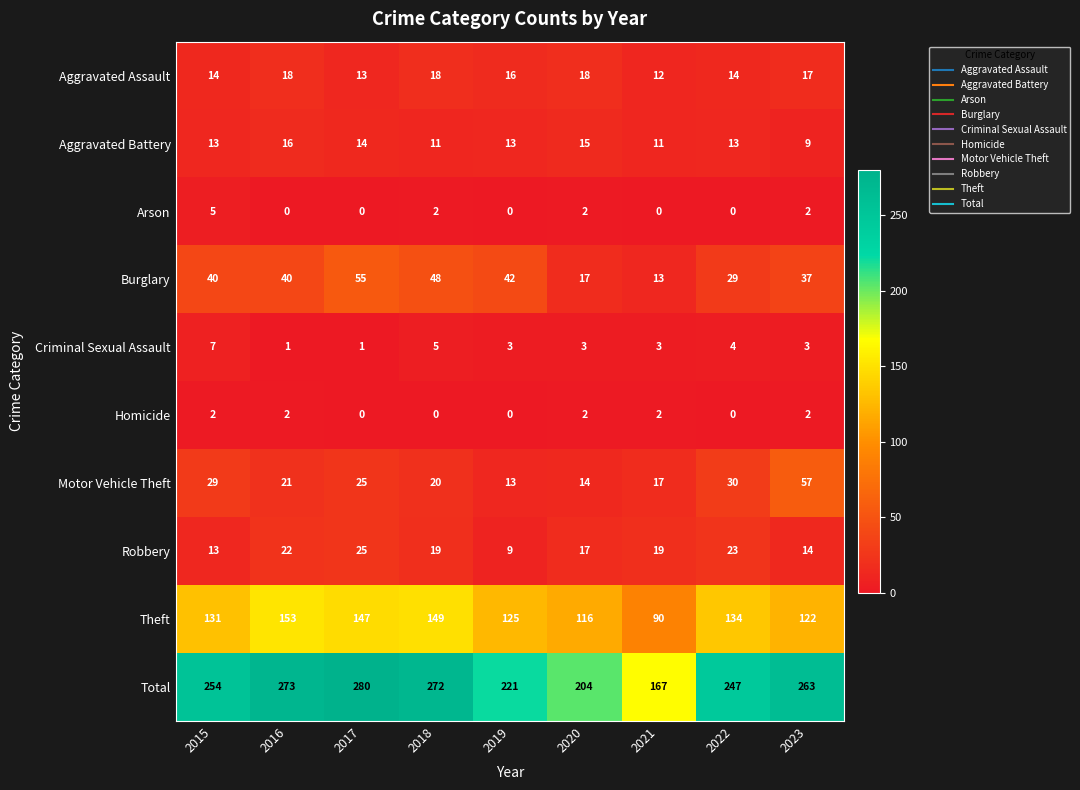

List the series in order of their peak value, highest first.

Total, Theft, Motor Vehicle Theft, Burglary, Robbery, Aggravated Assault, Aggravated Battery, Criminal Sexual Assault, Arson, Homicide